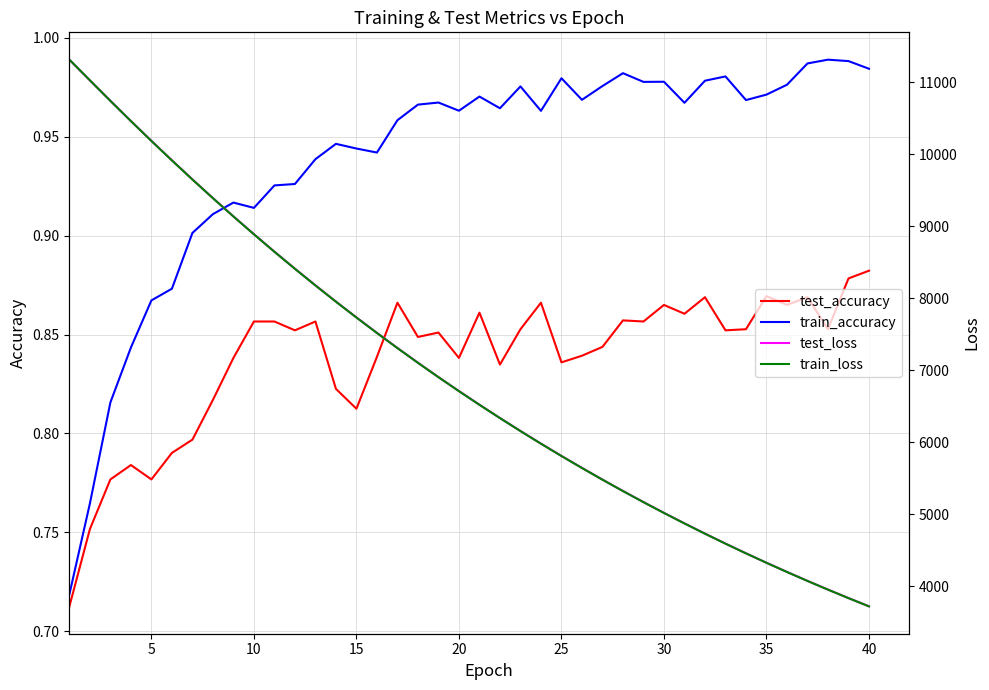

True or false: train_accuracy has more than 2 interior local peaks.

True